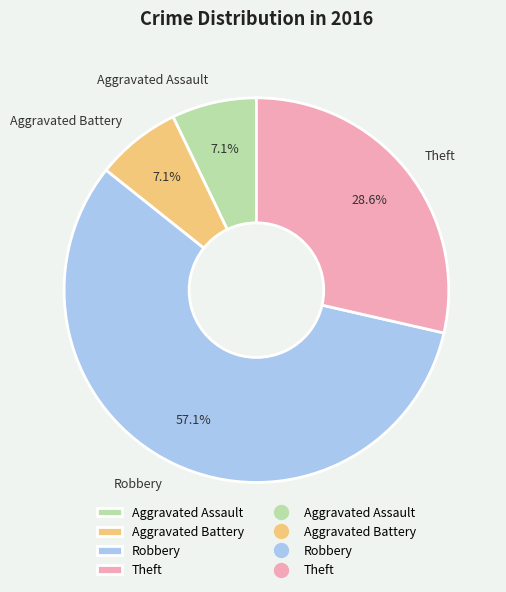

Approximately how many times larger is the value at Robbery compared to Aggravated Battery?

8.0